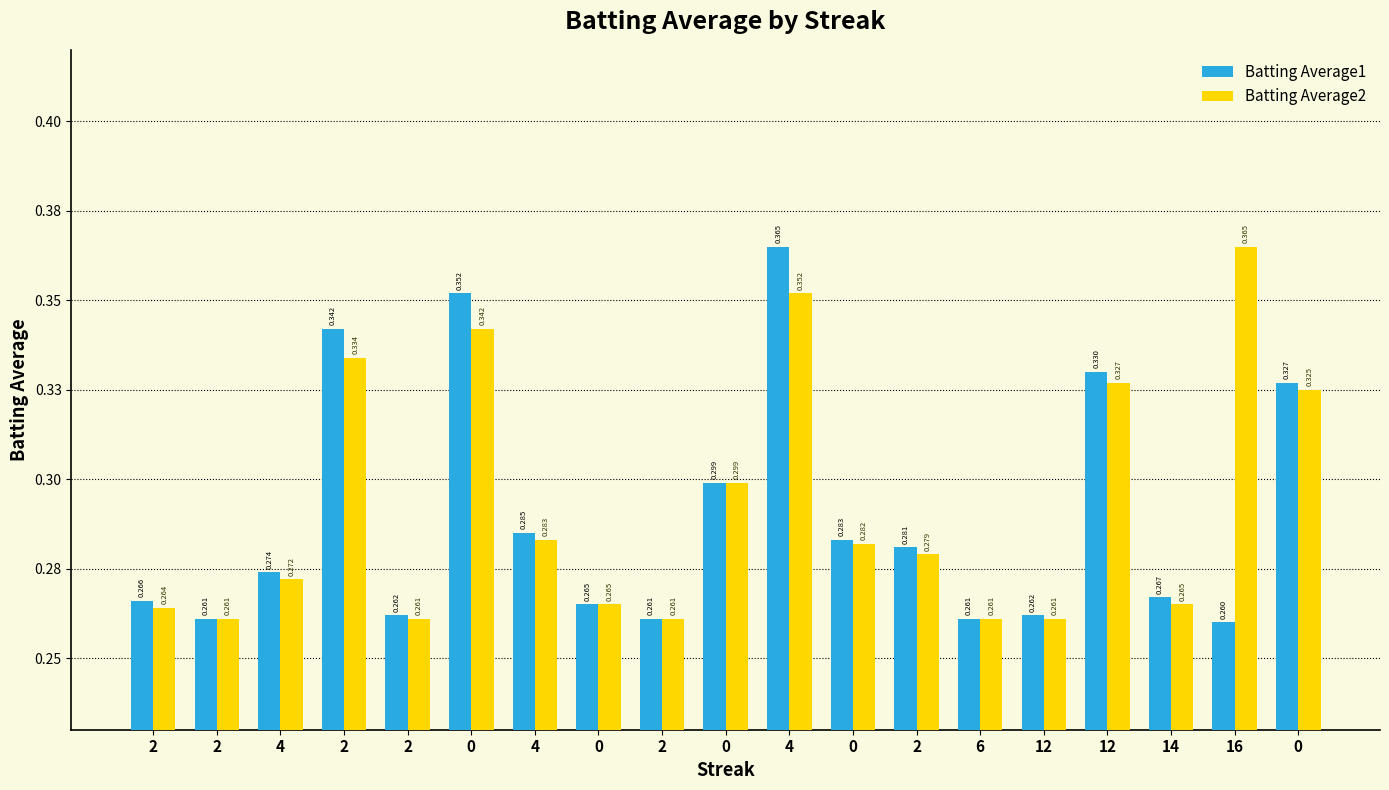

Are the bars horizontal?

No